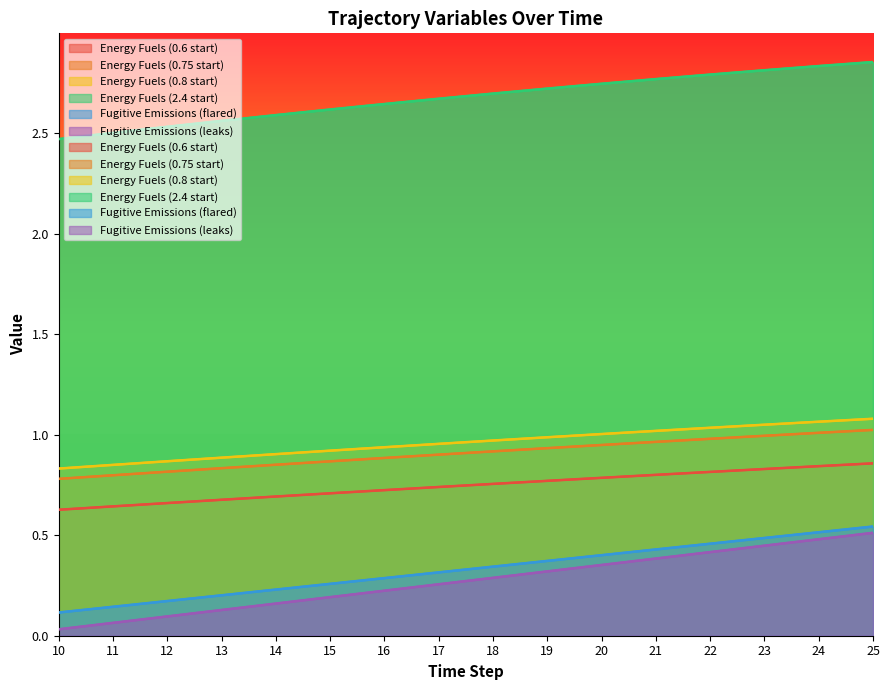

Reading right to left, transcribe all the data shown in this chart.

Energy Fuels (0.6 start): 25=0.9	24=0.8	23=0.8	22=0.8	21=0.8	20=0.8	19=0.8	18=0.8	17=0.7	16=0.7	15=0.7	14=0.7	13=0.7	12=0.7	11=0.6	10=0.6
Energy Fuels (0.75 start): 25=1.0	24=1.0	23=1.0	22=1.0	21=1.0	20=0.9	19=0.9	18=0.9	17=0.9	16=0.9	15=0.9	14=0.9	13=0.8	12=0.8	11=0.8	10=0.8
Energy Fuels (0.8 start): 25=1.1	24=1.1	23=1.0	22=1.0	21=1.0	20=1.0	19=1.0	18=1.0	17=1.0	16=0.9	15=0.9	14=0.9	13=0.9	12=0.9	11=0.8	10=0.8
Energy Fuels (2.4 start): 25=2.9	24=2.8	23=2.8	22=2.8	21=2.8	20=2.7	19=2.7	18=2.7	17=2.7	16=2.6	15=2.6	14=2.6	13=2.6	12=2.5	11=2.5	10=2.5
Fugitive Emissions (flared): 25=0.5	24=0.5	23=0.5	22=0.5	21=0.4	20=0.4	19=0.4	18=0.3	17=0.3	16=0.3	15=0.3	14=0.2	13=0.2	12=0.2	11=0.1	10=0.1
Fugitive Emissions (leaks): 25=0.5	24=0.5	23=0.4	22=0.4	21=0.4	20=0.4	19=0.3	18=0.3	17=0.3	16=0.2	15=0.2	14=0.2	13=0.1	12=0.1	11=0.1	10=0.0